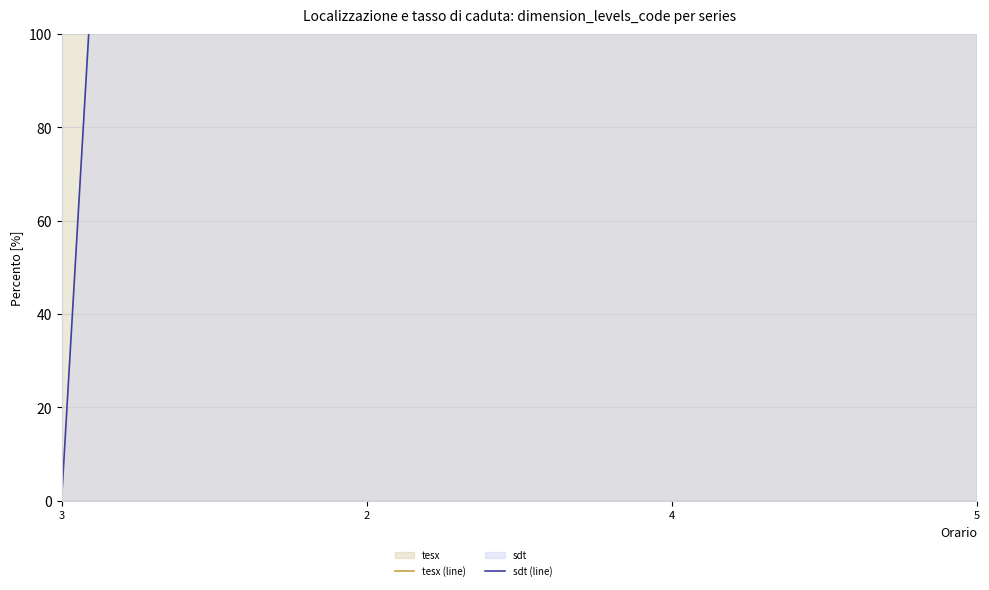

Is it true that tesx (line) equals 1123 at 2?

True